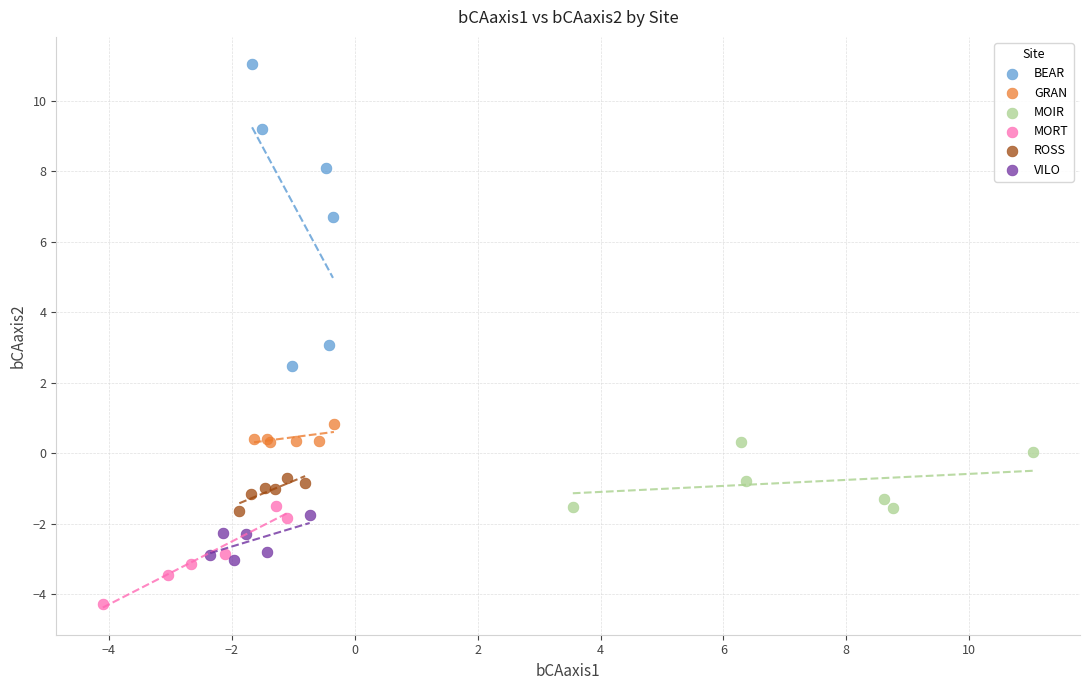

Which series contains the lowest Y value?

MORT